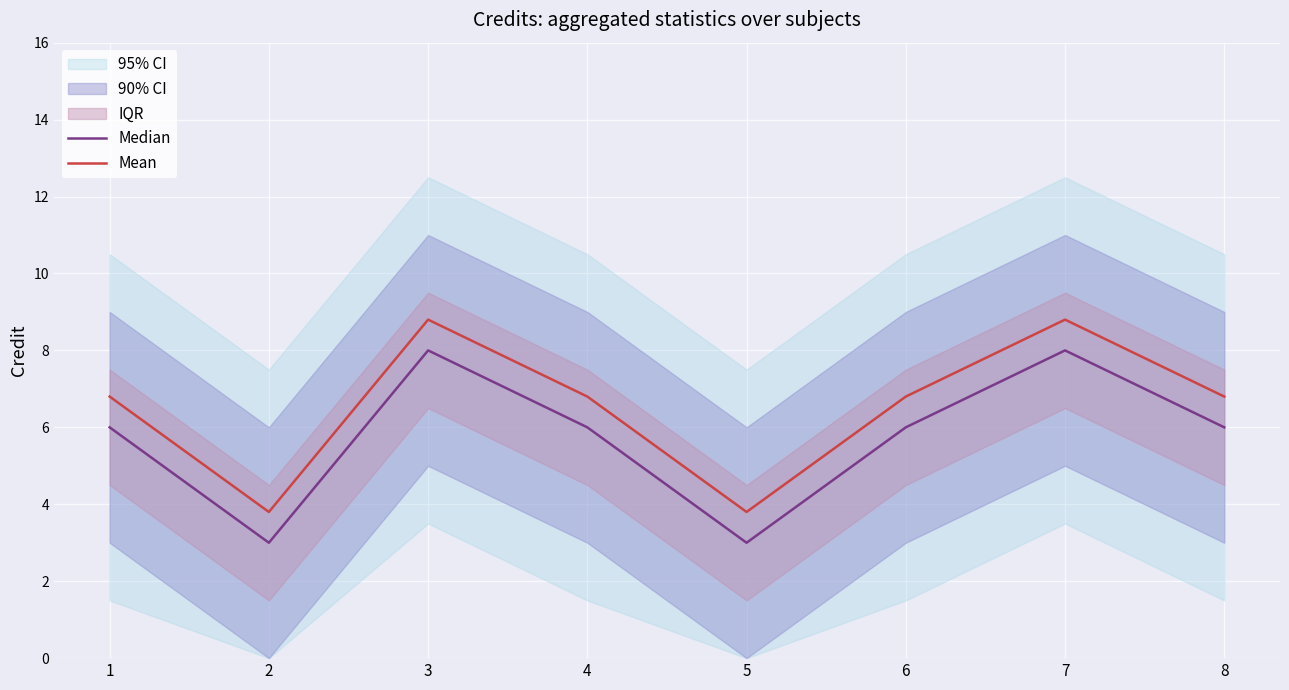

Is it true that Median equals 6.0 at 6?

True